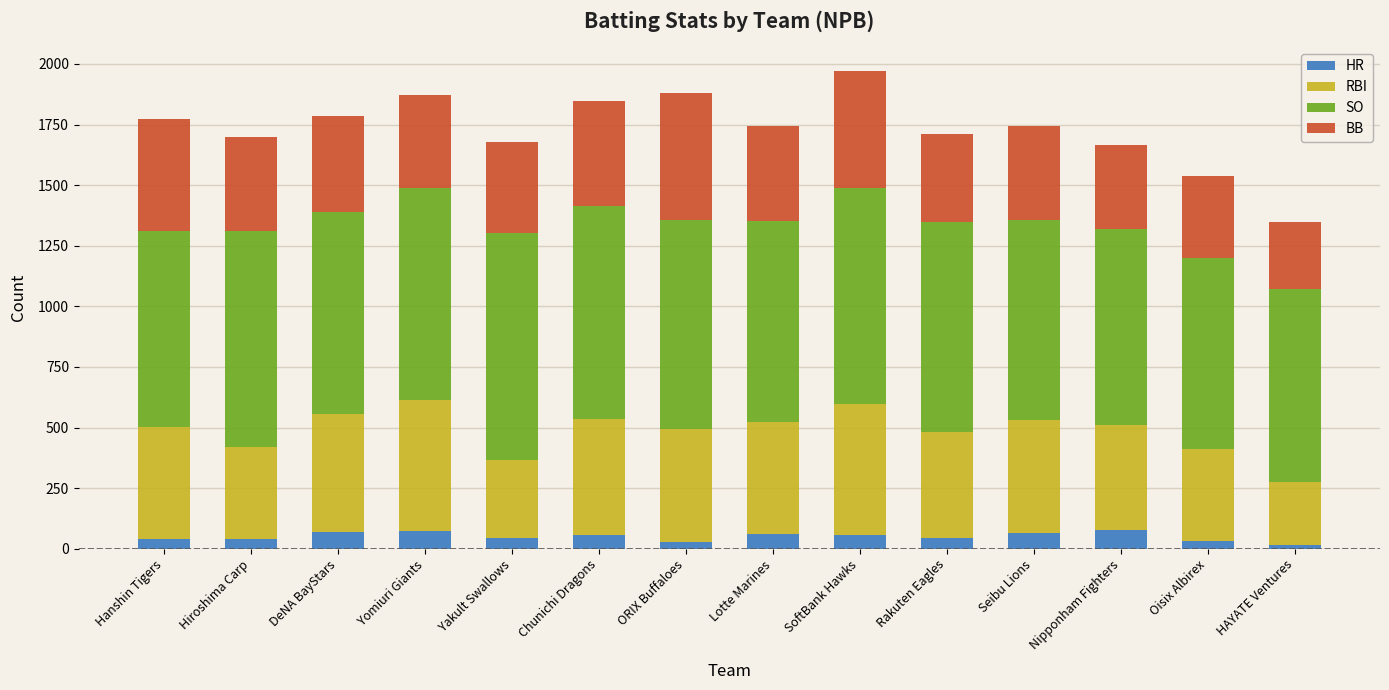

What is the difference between the maximum and second lowest values in the HR series?

48